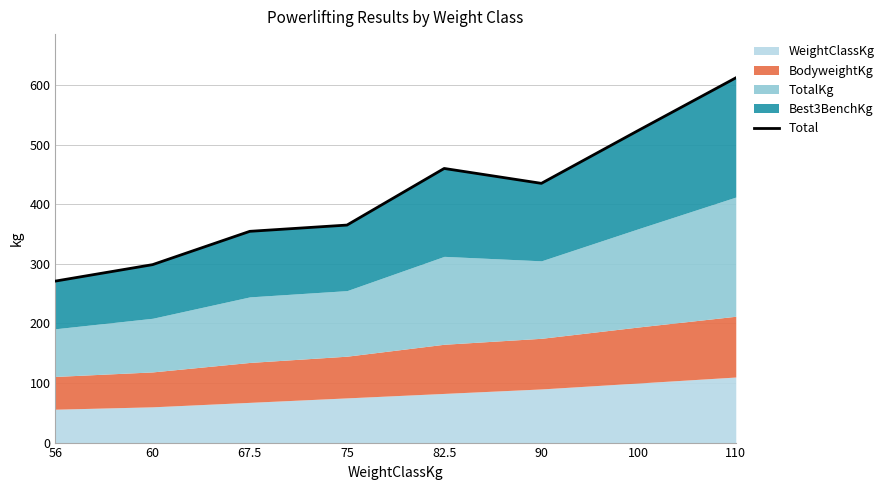

Approximately how many times larger is the value at 110 compared to 56?

2.3